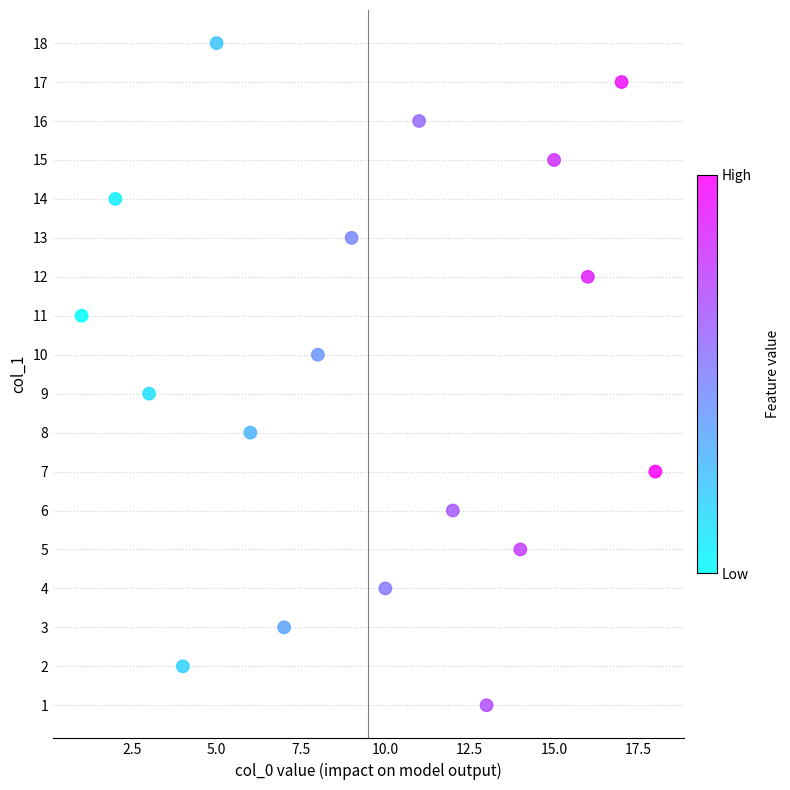

What is the range of Y values (max minus min)?

17